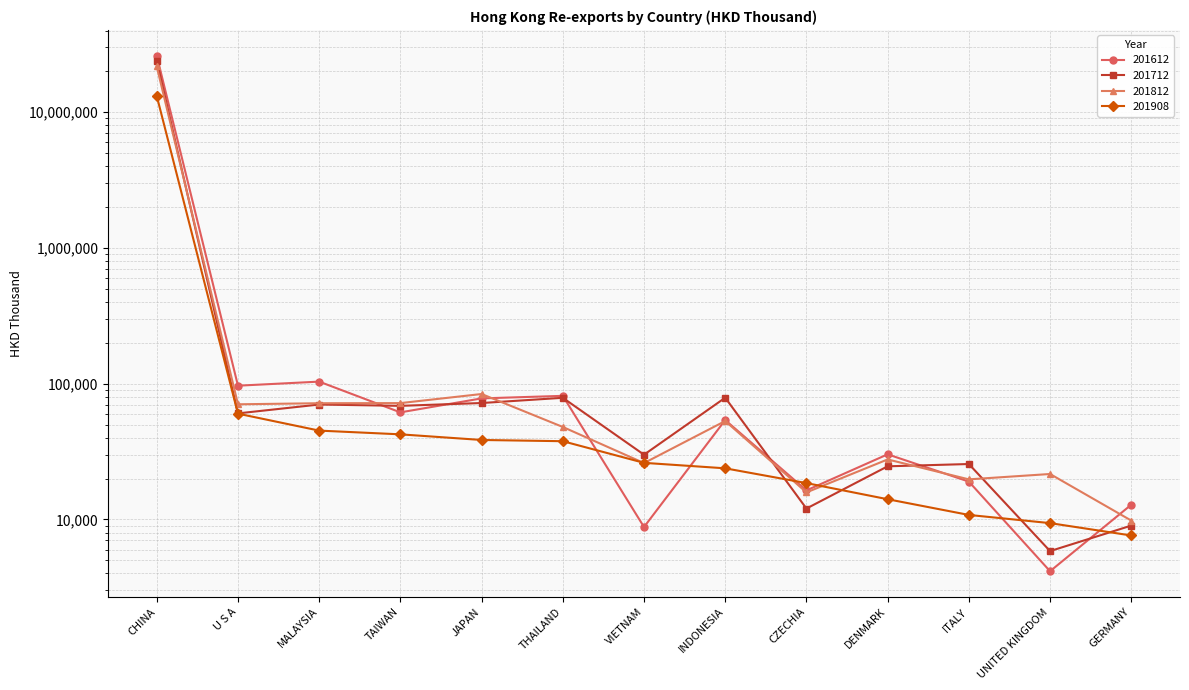

The value of 201908 at CHINA is 13170978.9. True or false?

True